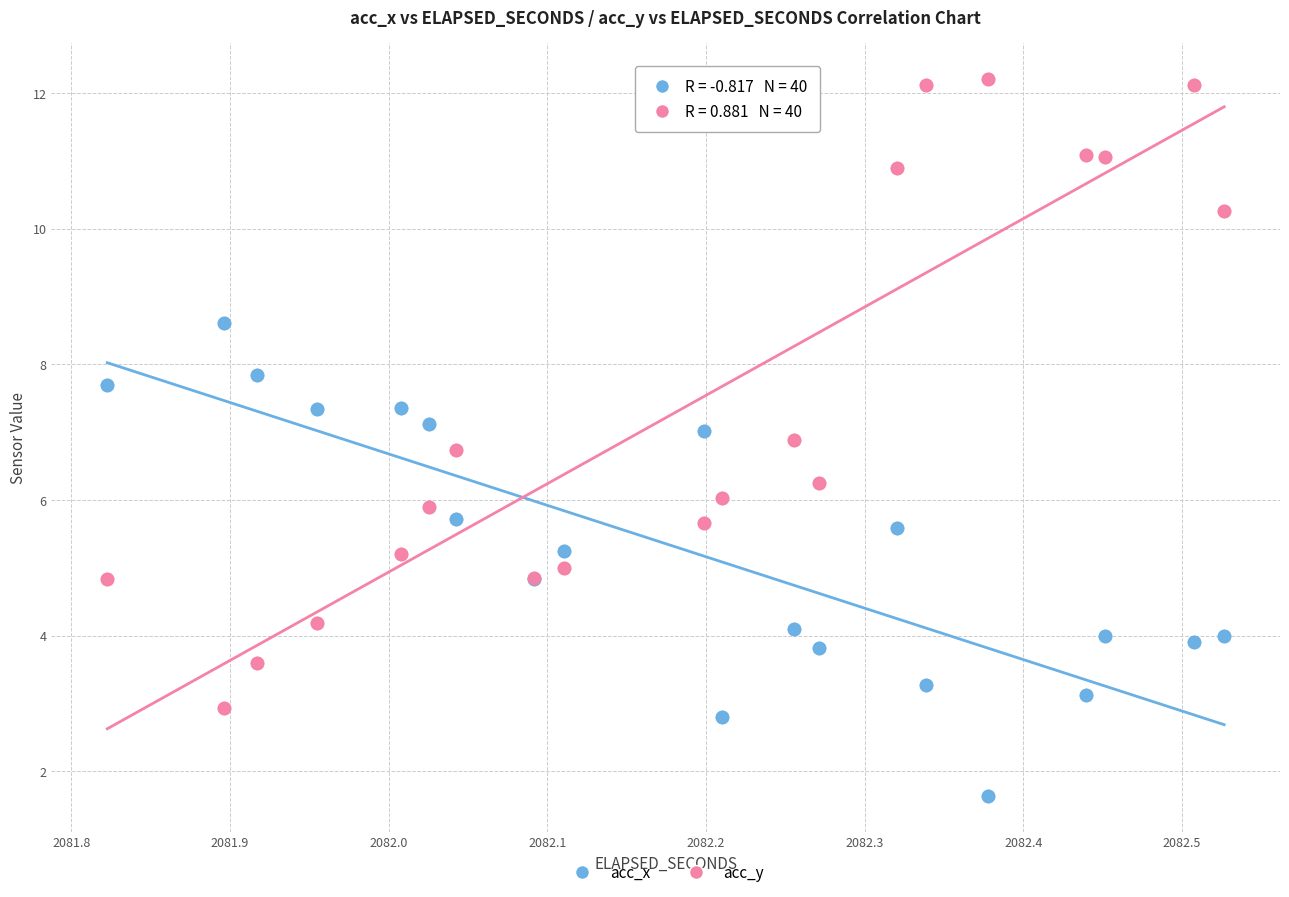

Which series has the largest Y range (max minus min)?

acc_y